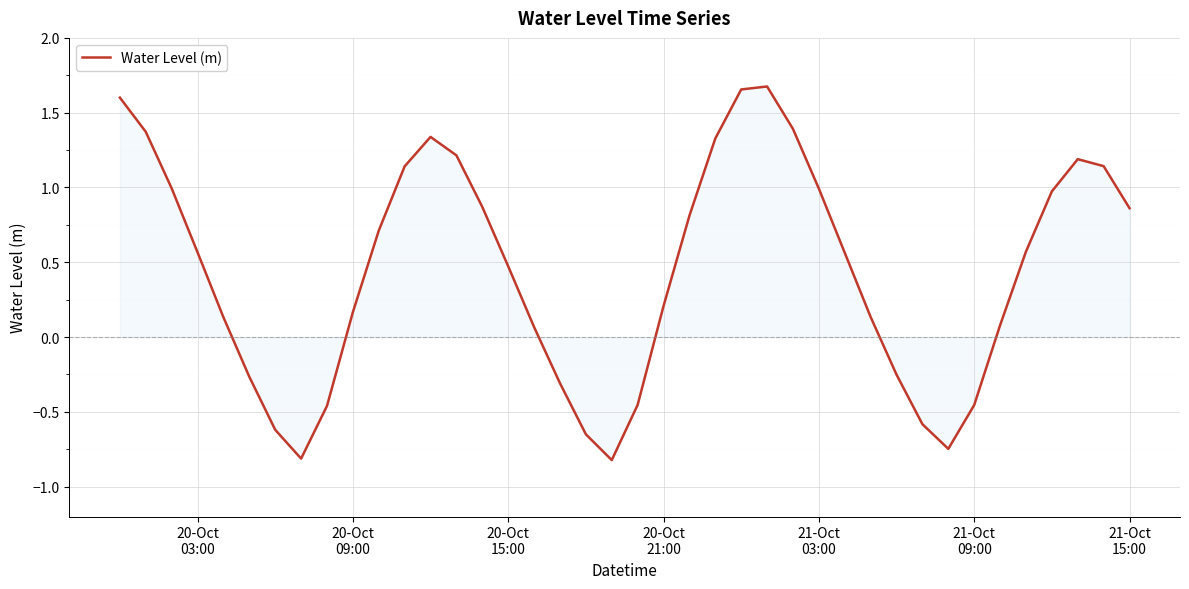

True or false: the data has more than 1 interior local peaks.

True